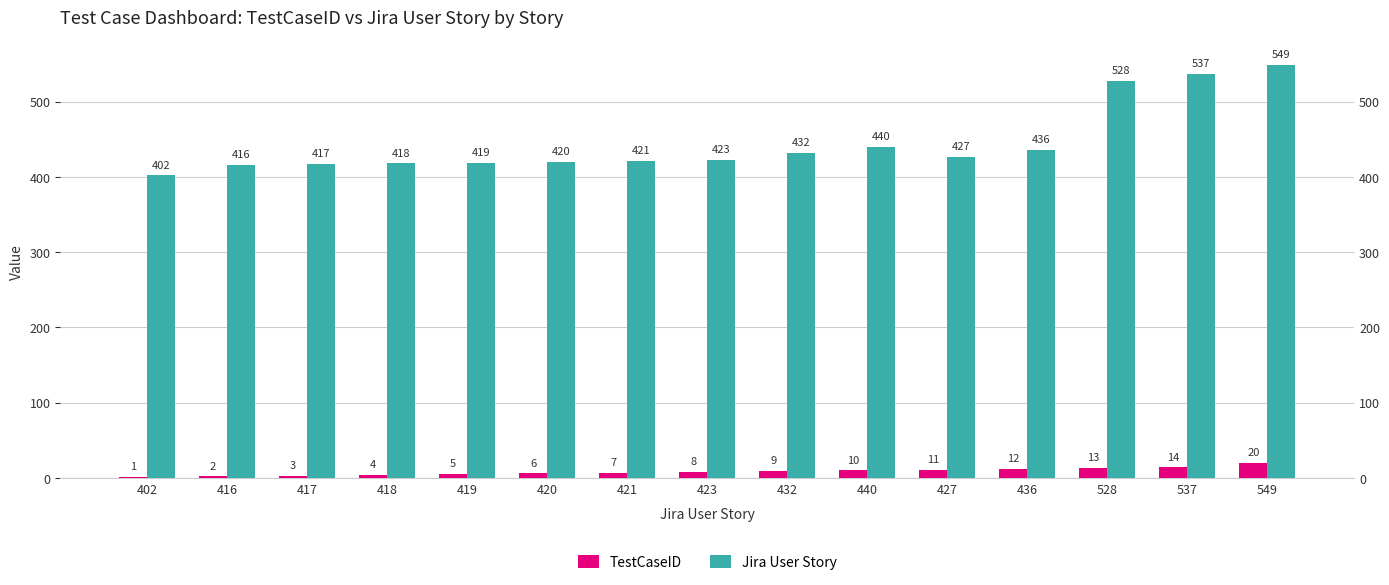

What is the difference between the maximum and minimum values in the TestCaseID series?

19